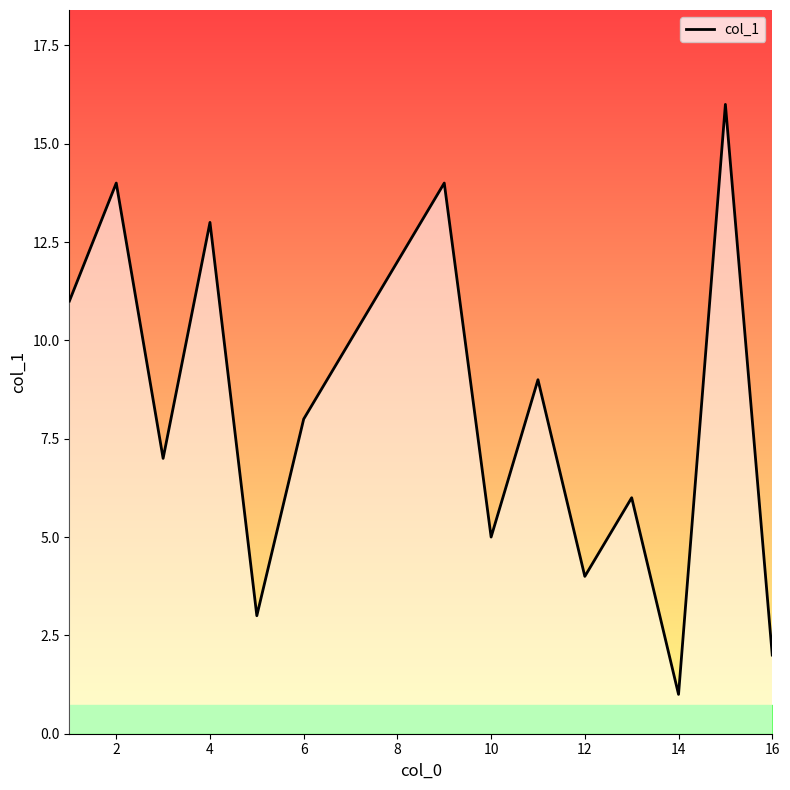

Count the number of categories in the chart.

16